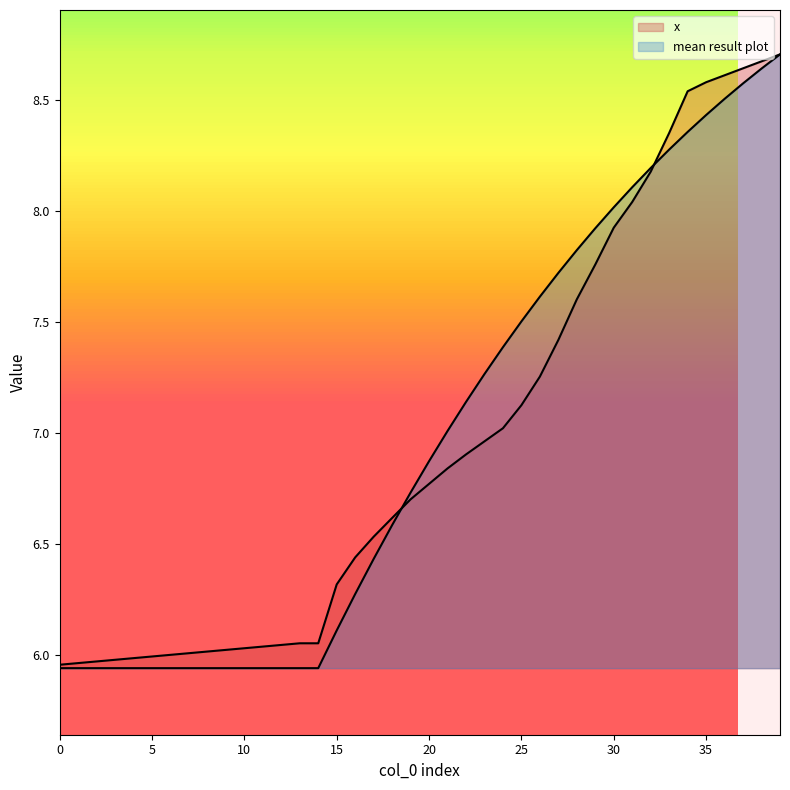

What is the label of the 39th point from the right?

1